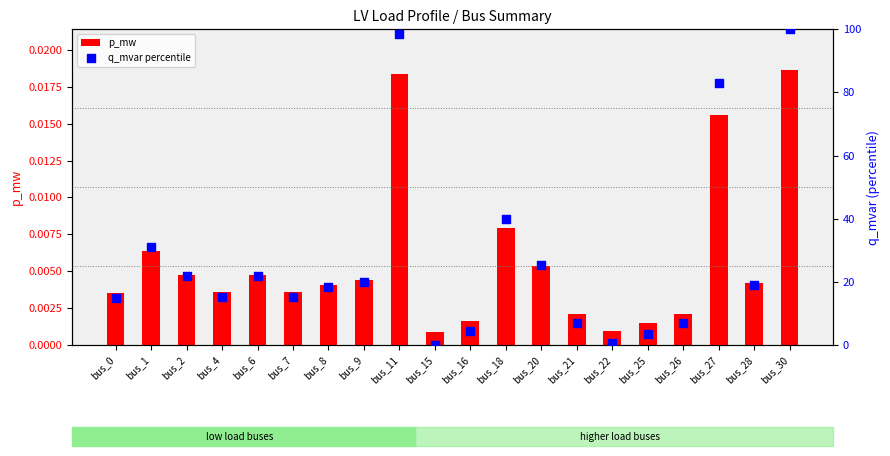

Which series has the widest spread of Y values?

q_mvar percentile